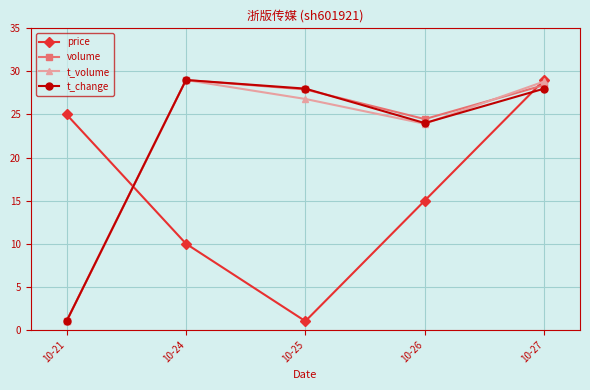

How many distinct data groups are displayed?

4